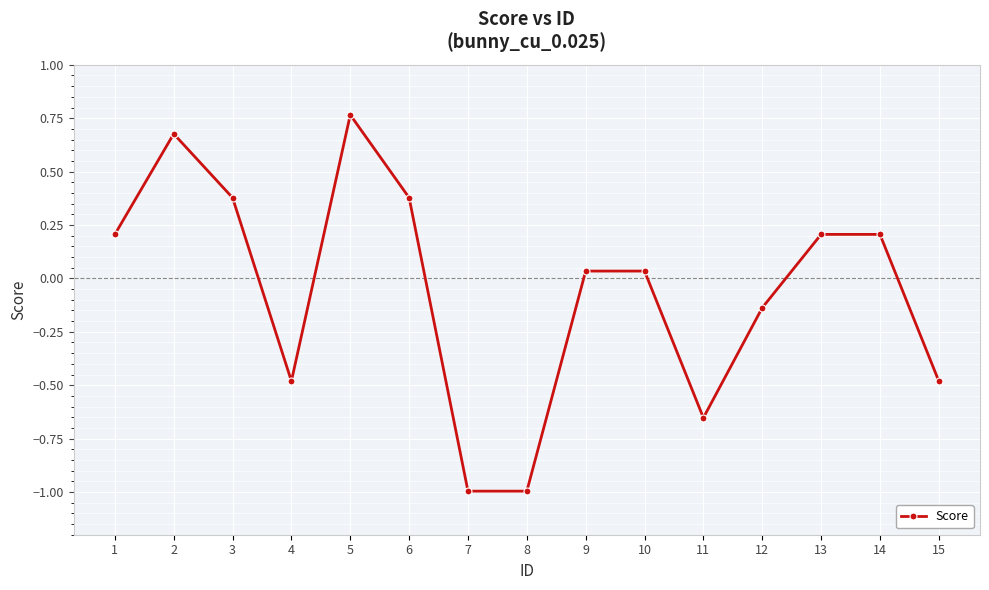

What is the smallest value displayed?

-1.0